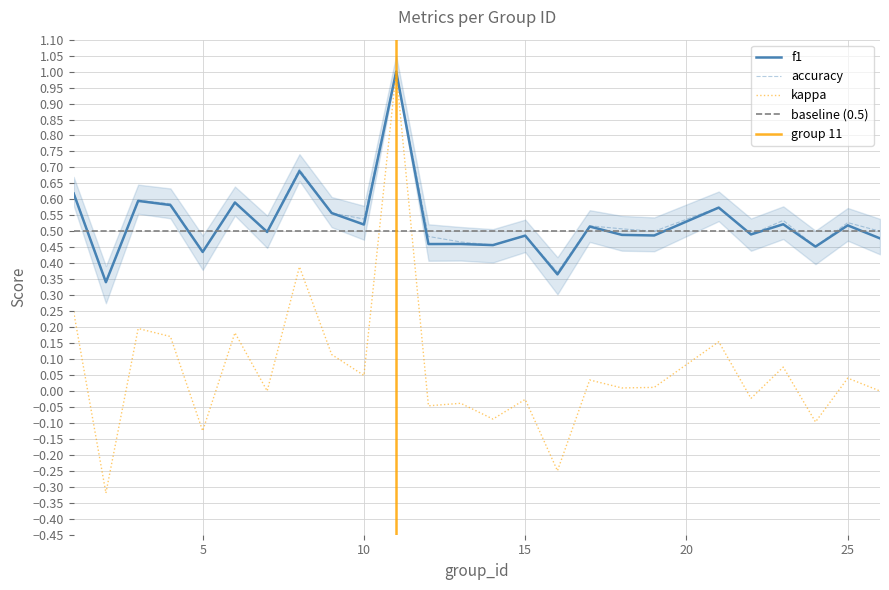

Is this an area chart (filled region under the line)?

No